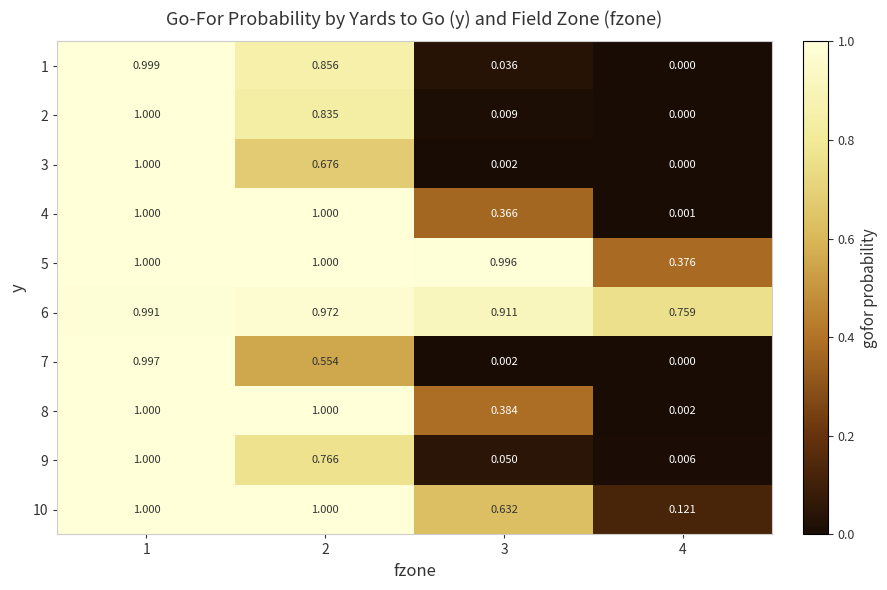

Is the value of 8 at 1 greater than the value of 10 at 4?

Yes